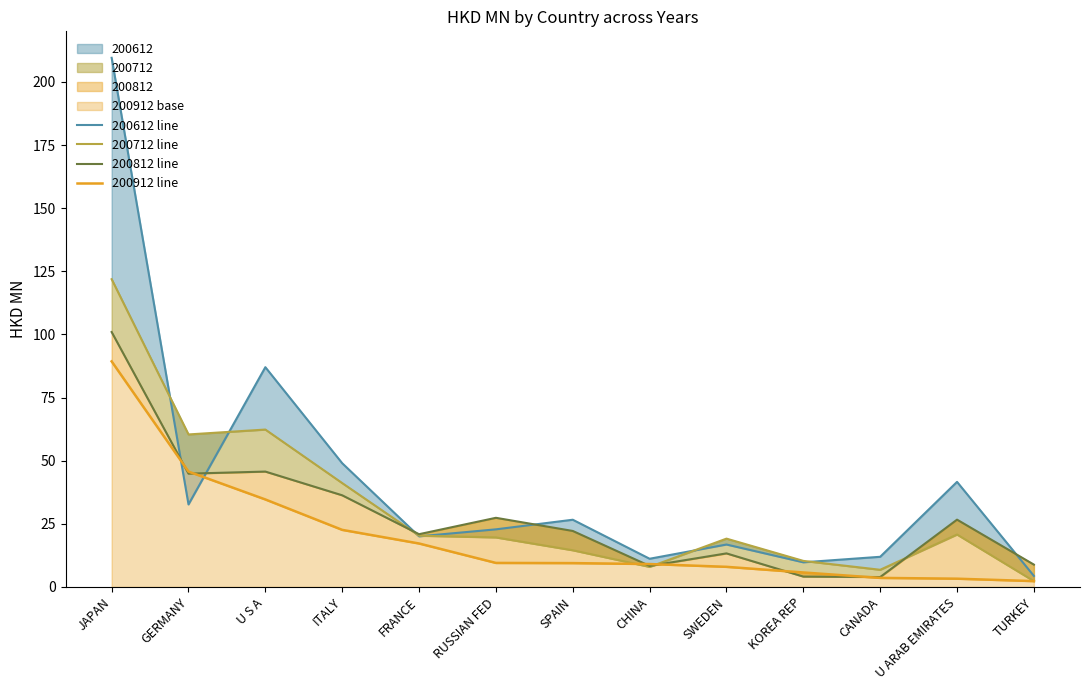

Where does the 200812 line series first go above 22?

JAPAN